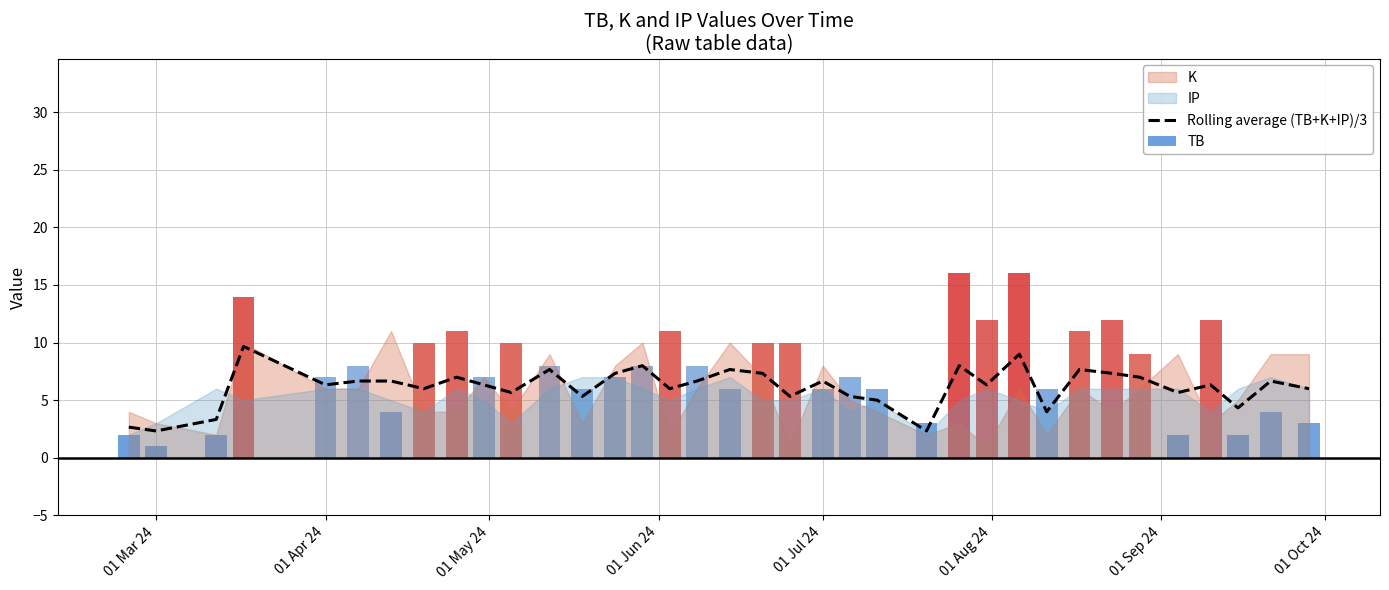

Which has a higher value, 01 Sep 24 or 01 Mar 24?

01 Sep 24